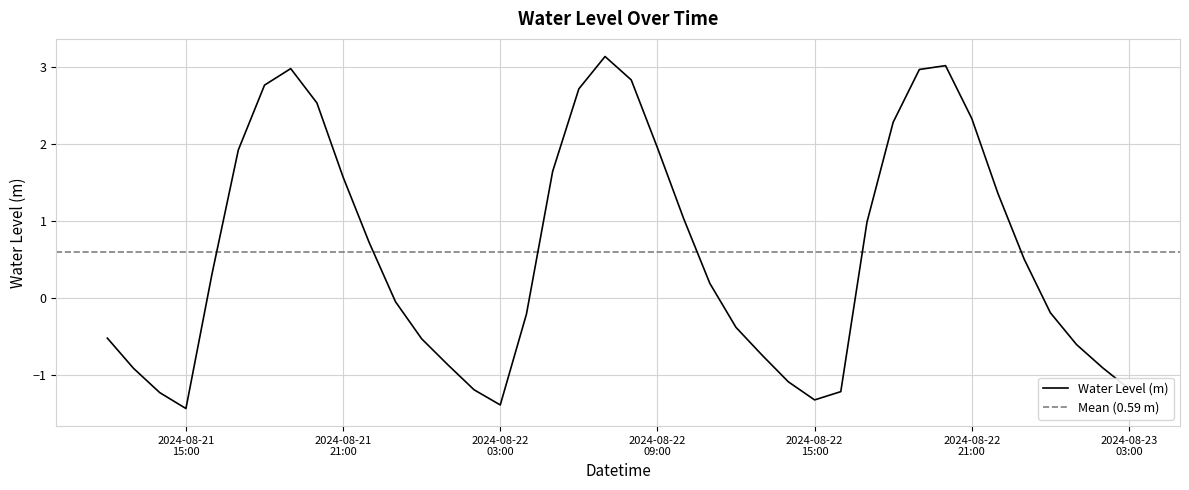

What is the lowest value of the Water Level (m) series?

-1.4